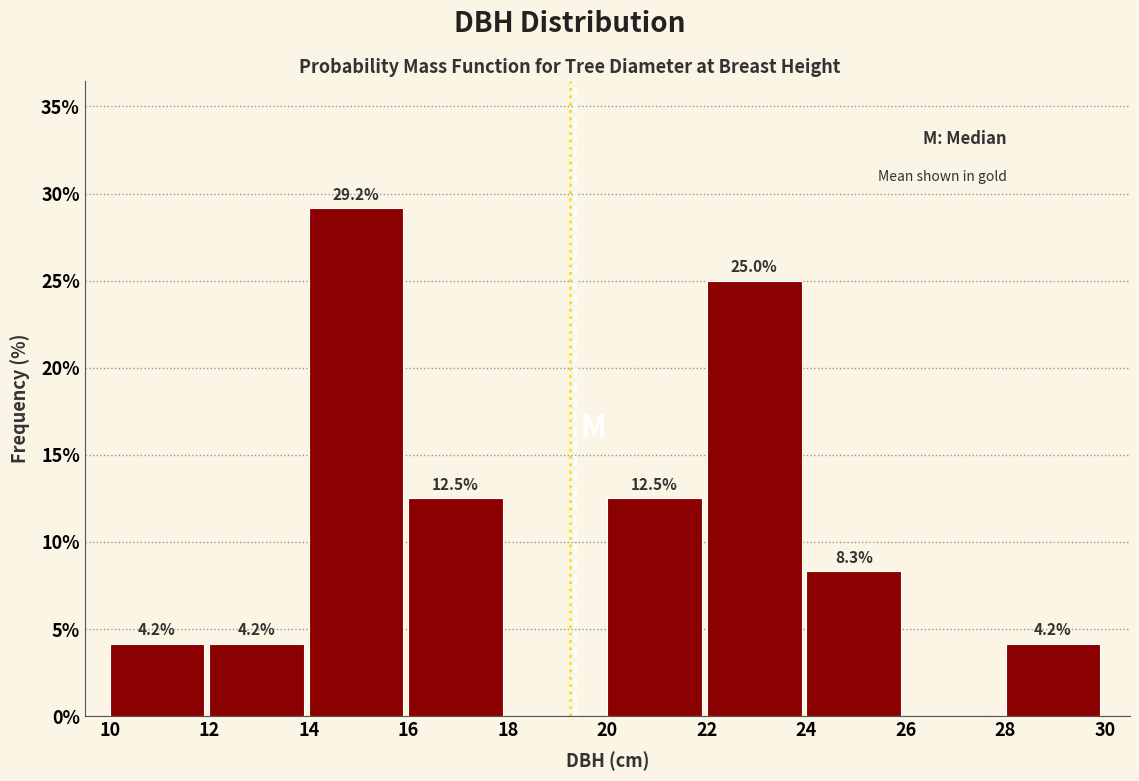

Over which range of the x-axis is the bar tallest?

14 to 16